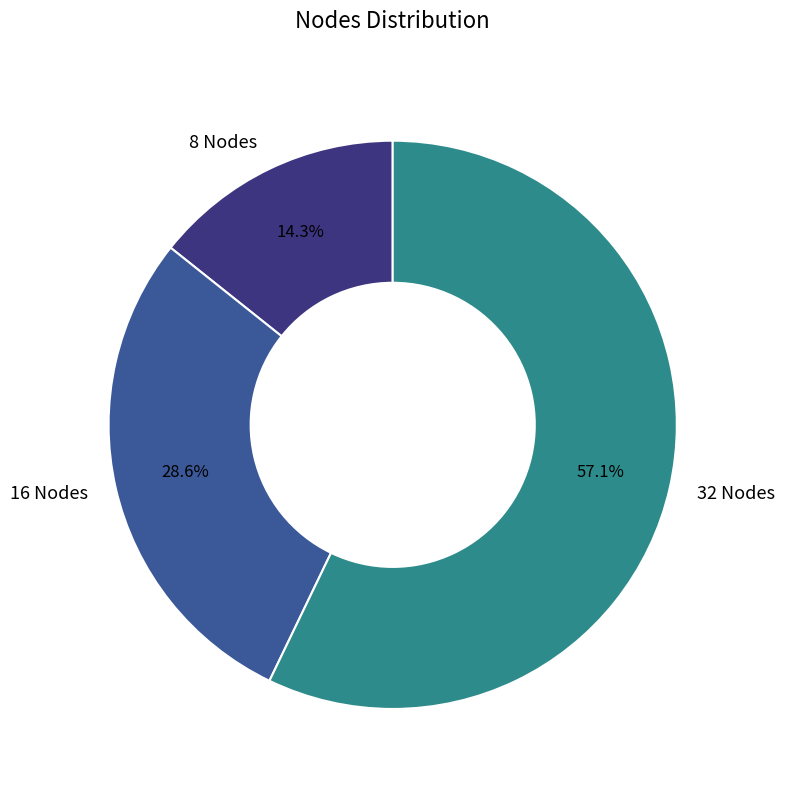

Does 16 Nodes account for over 50% of the chart?

No